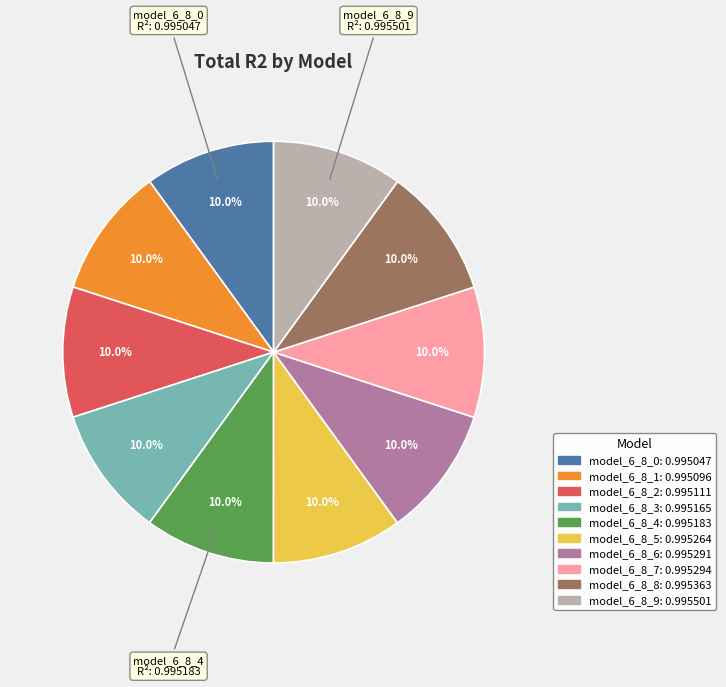

Is there any slice that represents more than half of the pie?

No